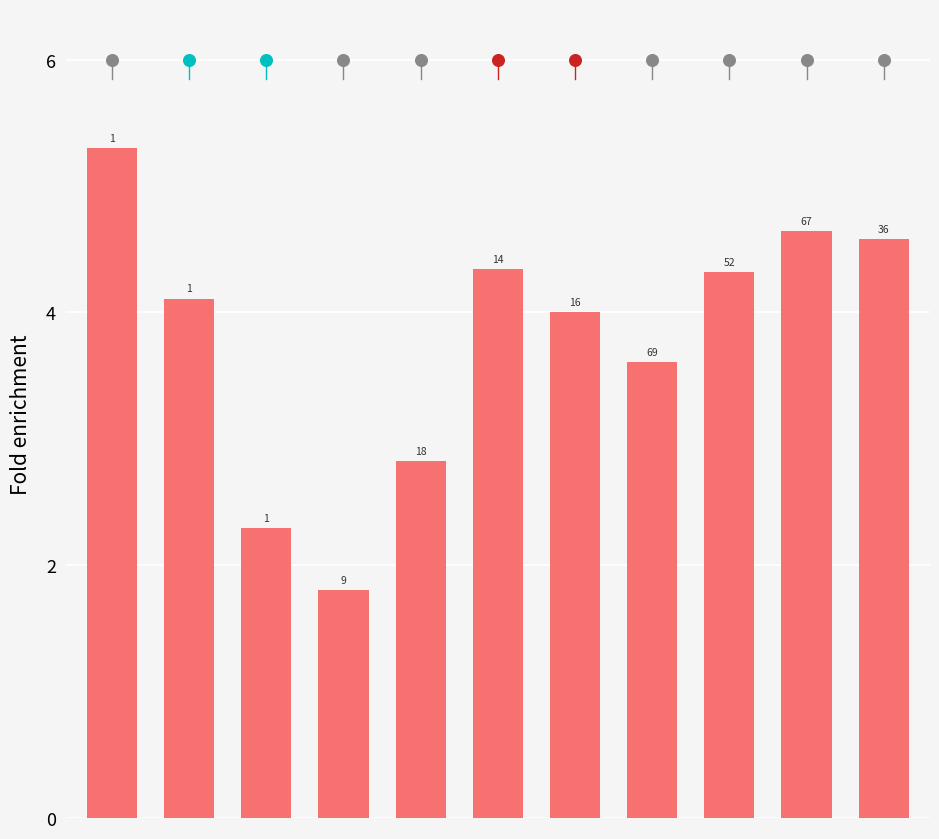

What is the ratio of the value at 9 to the value at 6?

1.2